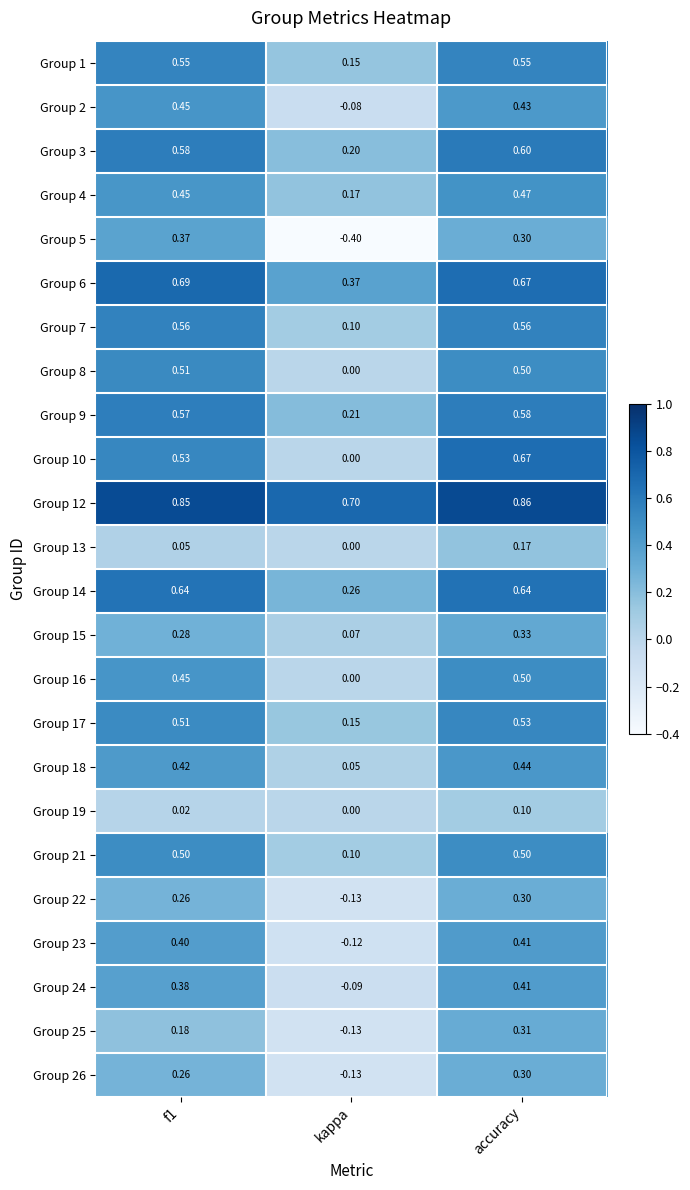

At how many categories does at least one series exceed 0?

3